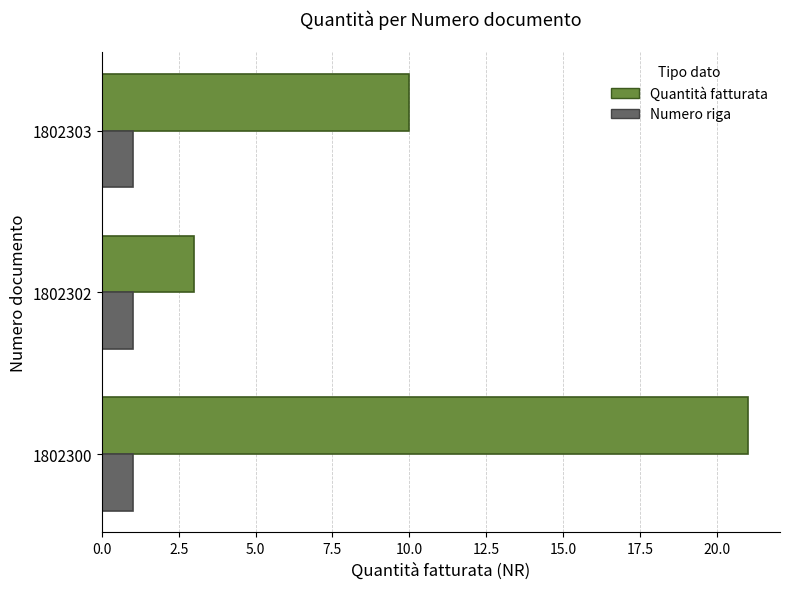

List the series in order of their peak value, highest first.

Quantità fatturata, Numero riga